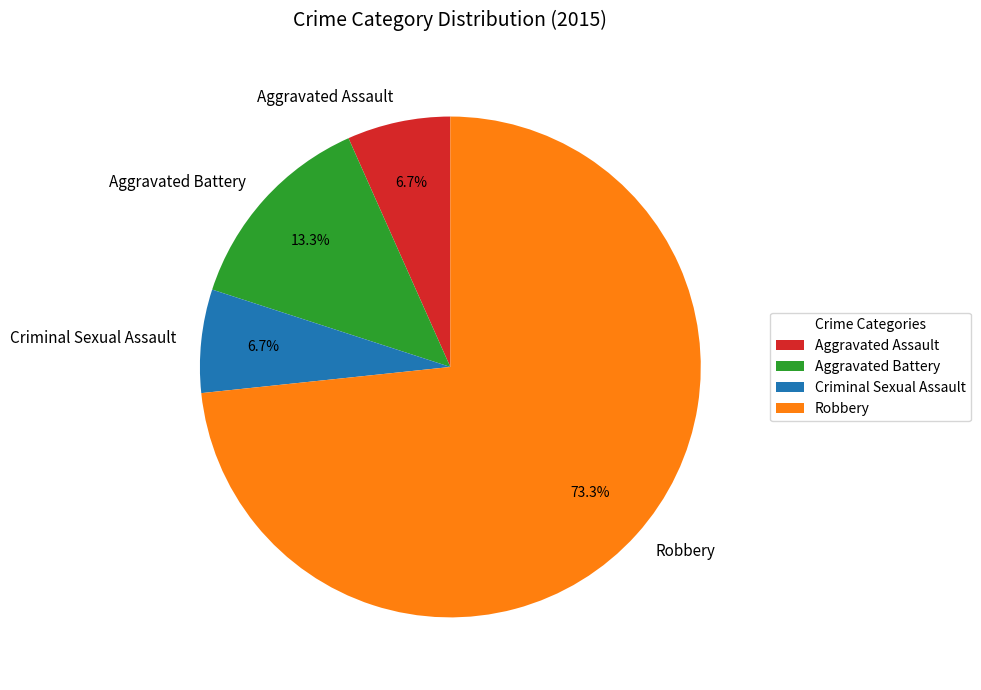

Which slice is the largest?

Robbery